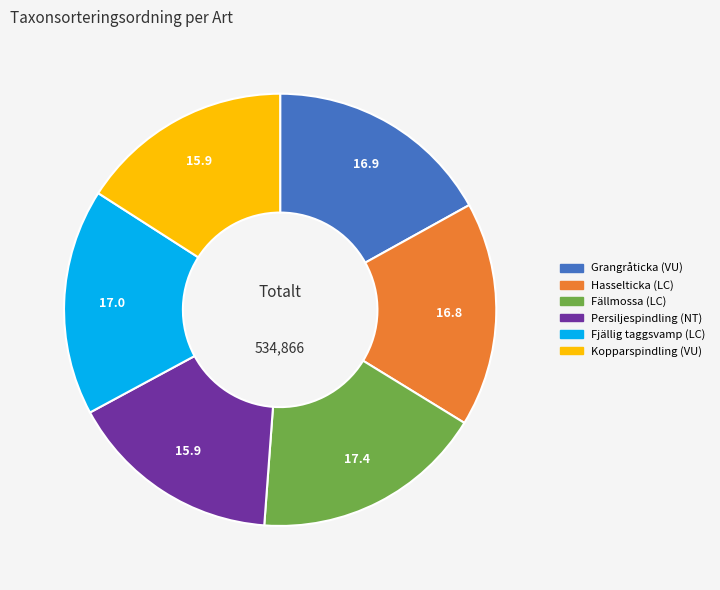

Approximately how many times larger is the value at Fjällig taggsvamp (LC) compared to Kopparspindling (VU)?

1.1